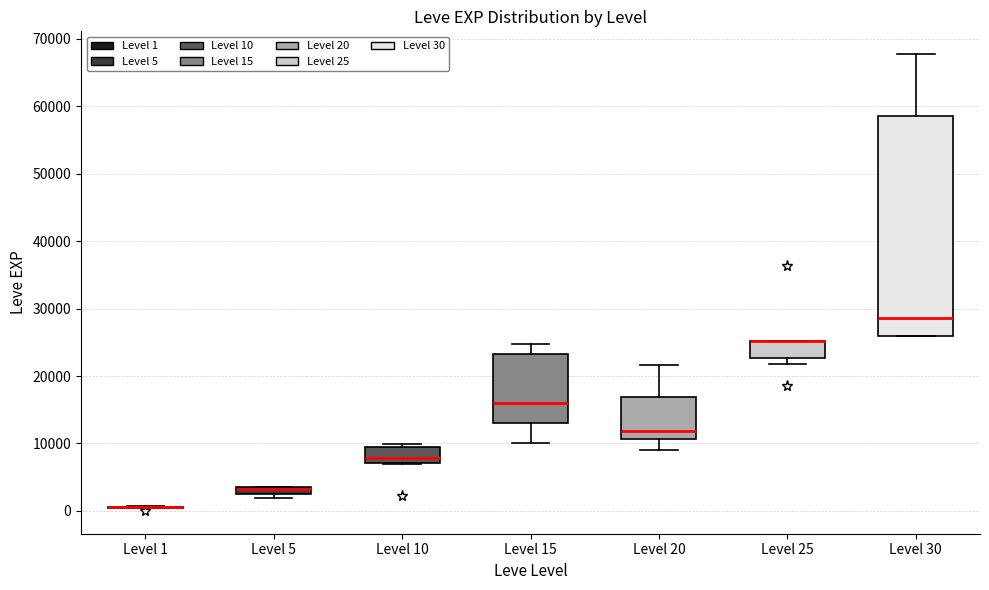

Comparing the boxes themselves (not the whiskers), which one is the tallest?

Level 30